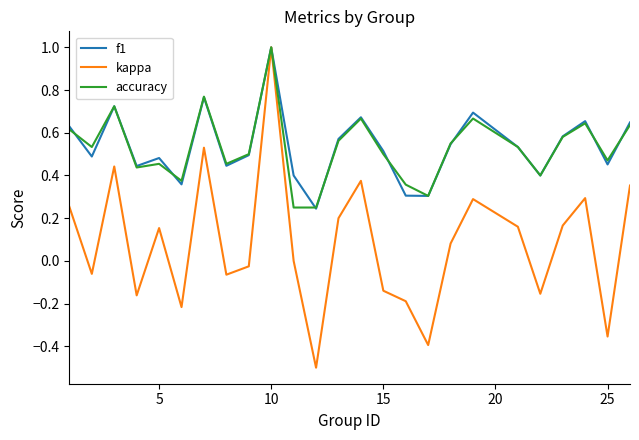

What are all the series names shown in the legend?

f1, kappa, accuracy